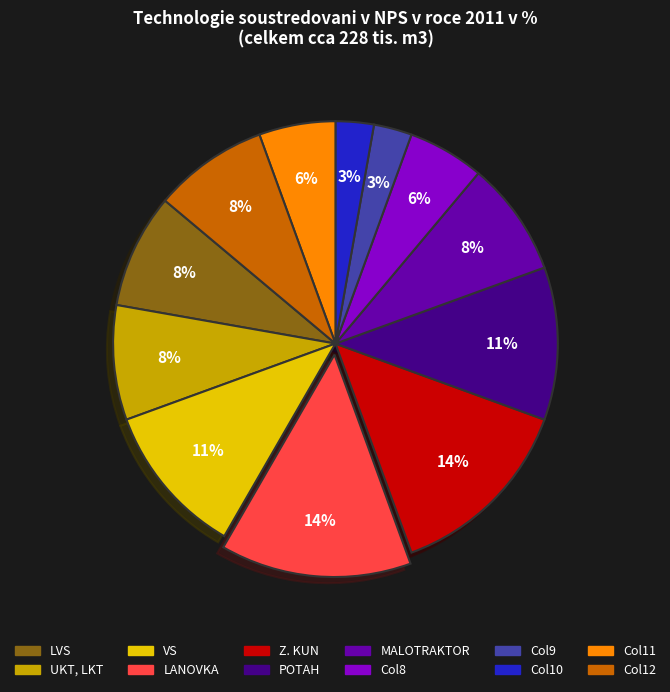

To the nearest percent, what is the difference between the largest and smallest slice percentages?

11%